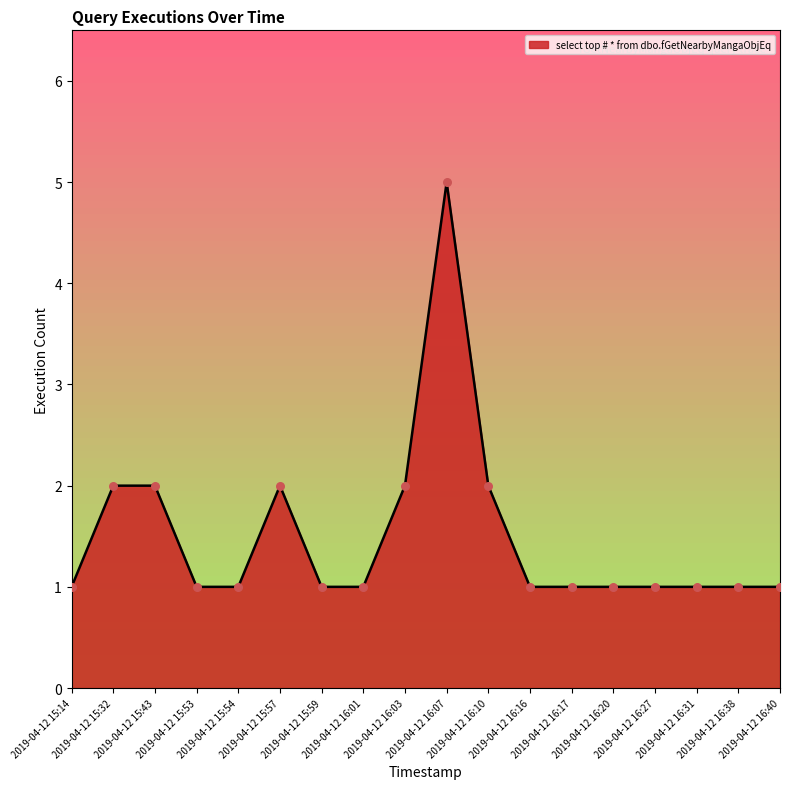

What is the change in value from 2019-04-12 15:32 to 2019-04-12 16:16?

-1